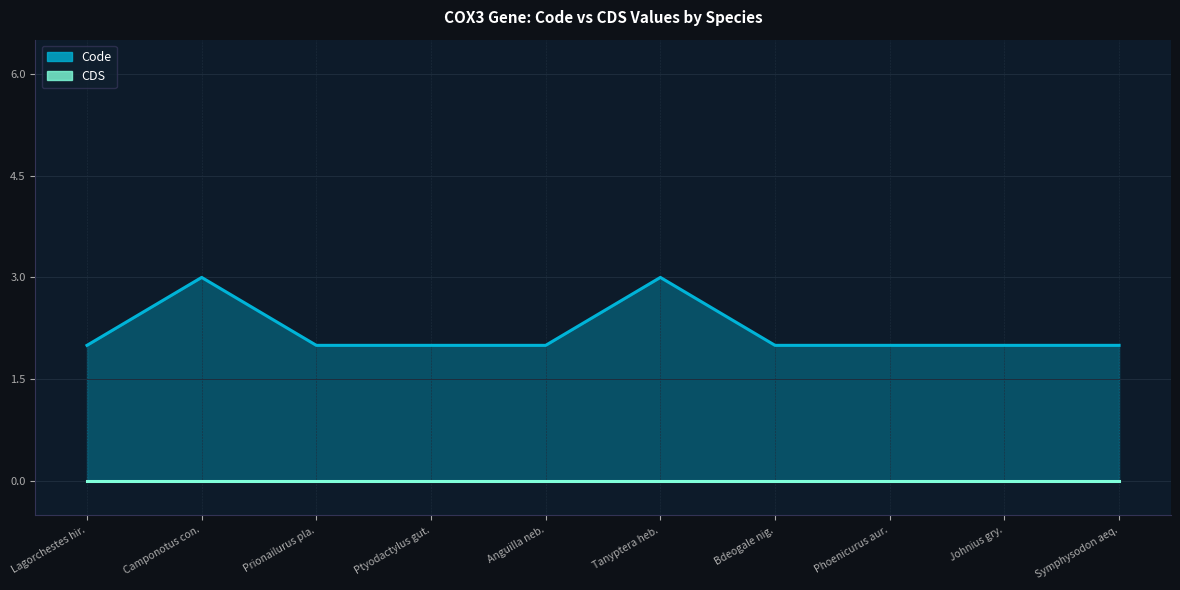

How many points are higher than both their immediate neighbors (excluding endpoints)?

2